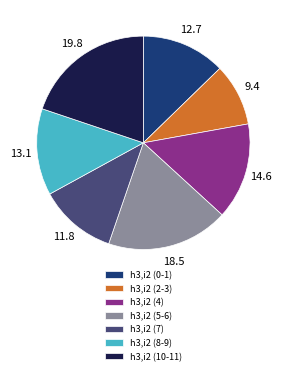

True or false: h3,i2 (7) accounts for 2% of the total.

False